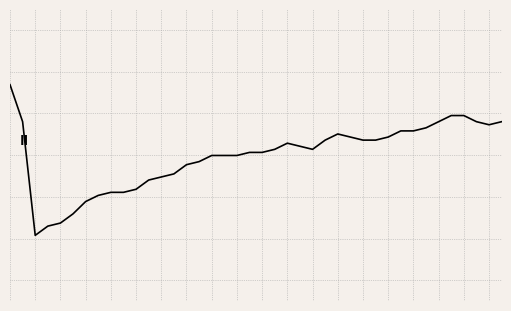

At which category does the data reach its first local peak?

22